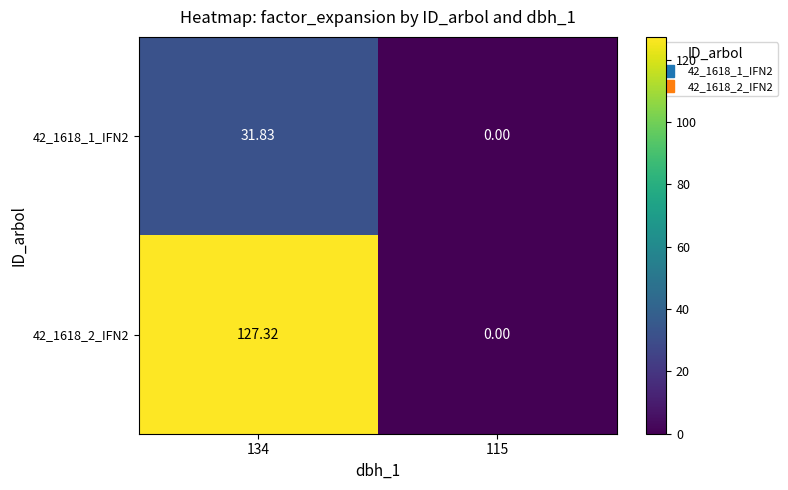

How many data points does each series have?

2